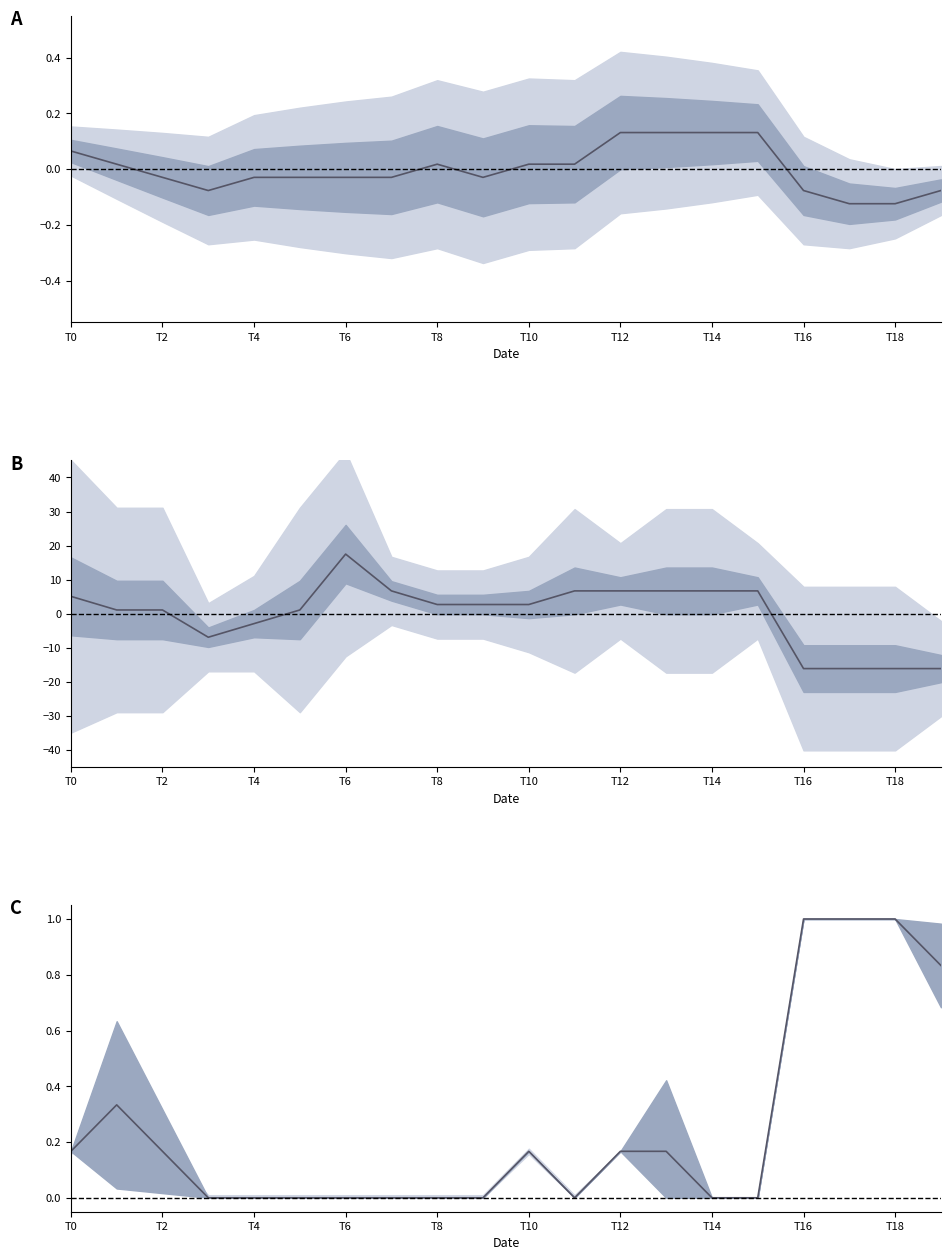

What is the greatest value displayed?

17.5